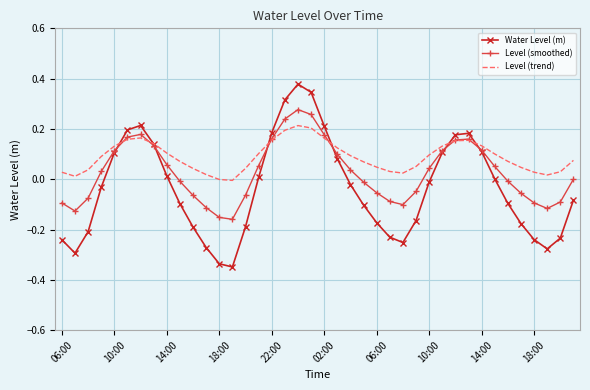

Rank the series by their maximum value, from highest to lowest.

Water Level (m), Level (smoothed), Level (trend)